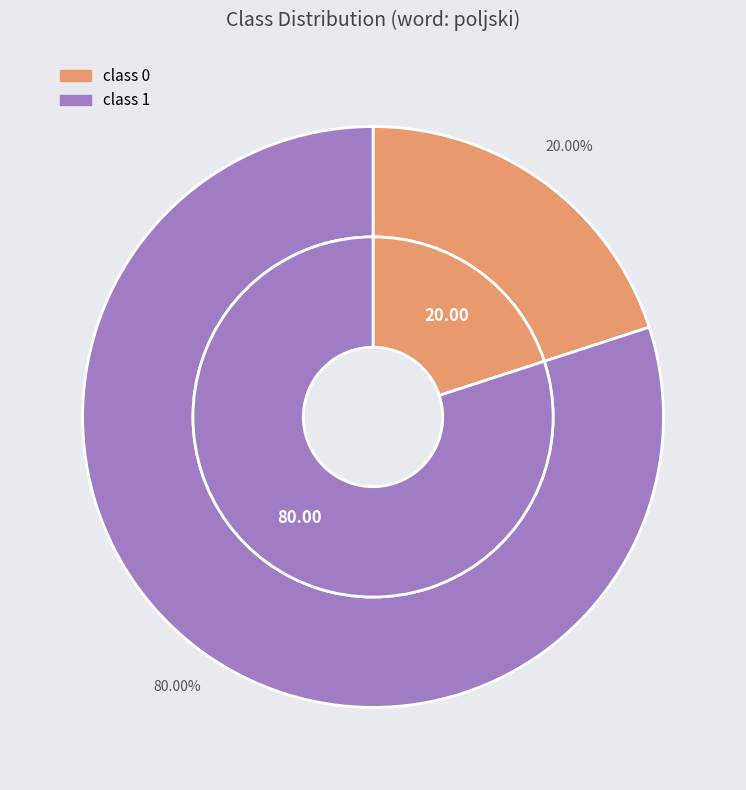

True or false: class 0 accounts for 11% of the total.

False